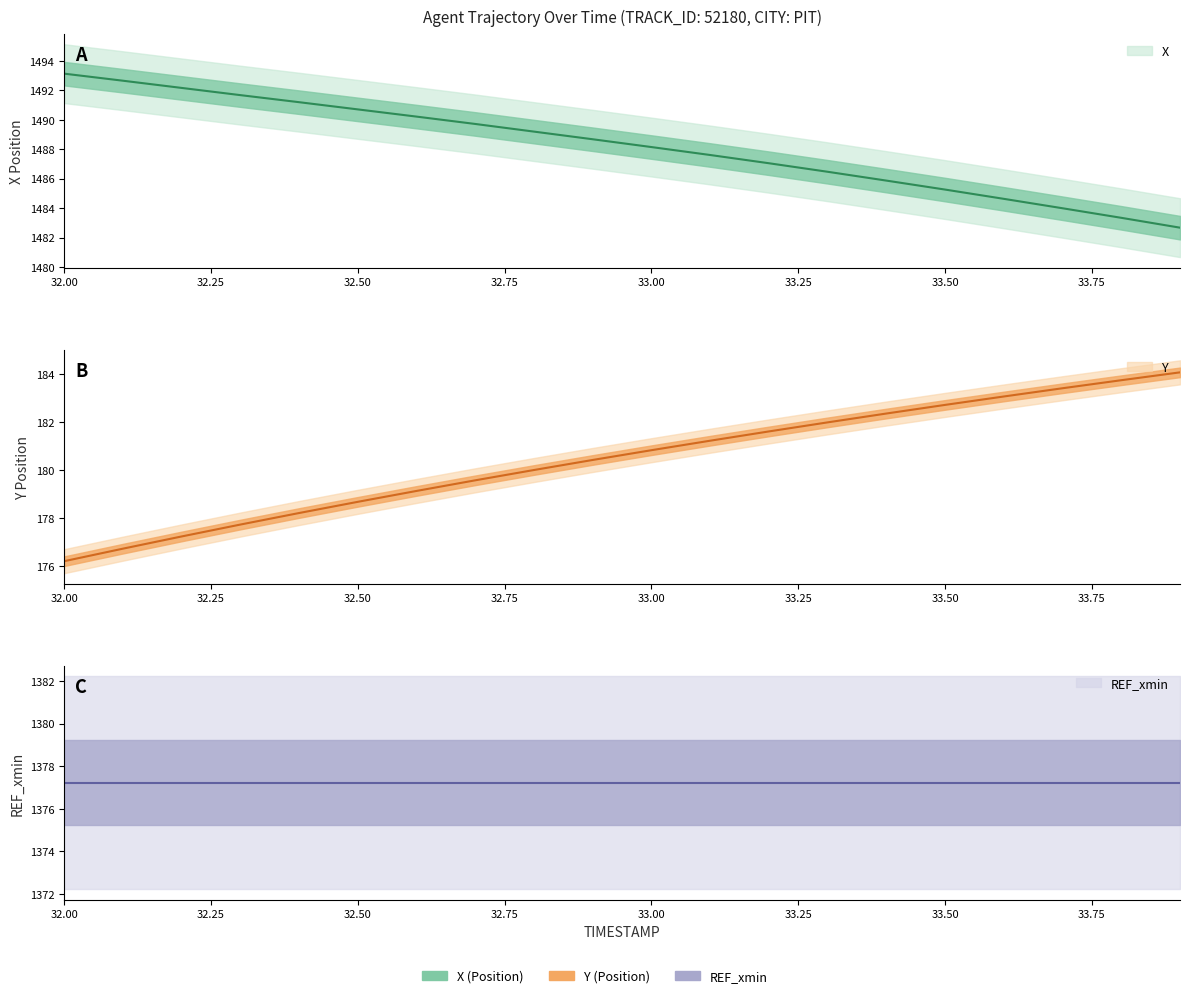

What is the value of the X point at the 6th from the left?

1490.7